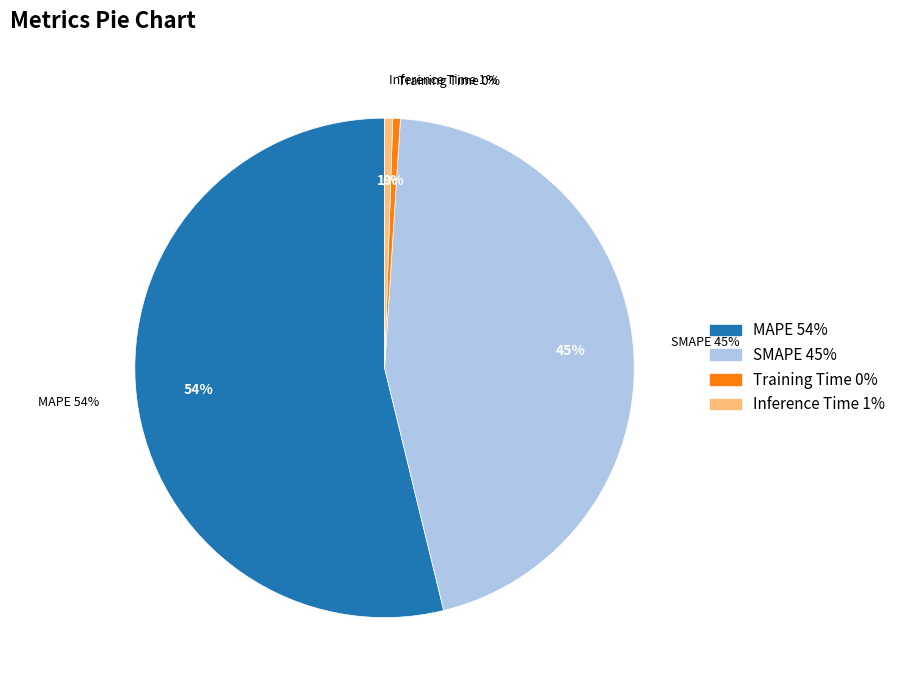

To the nearest percent, what percentage of the pie is Inference Time?

1%